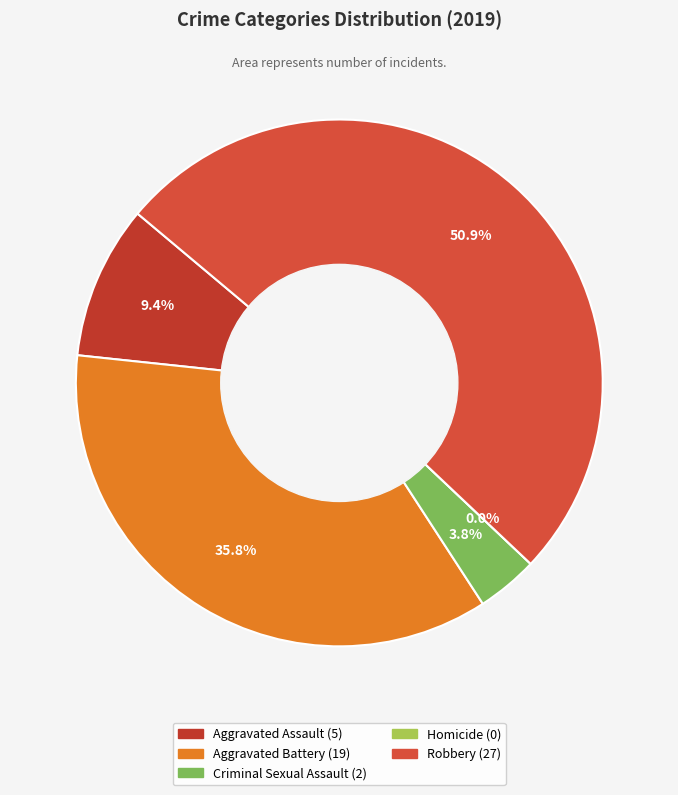

How many slices are in this pie chart?

5